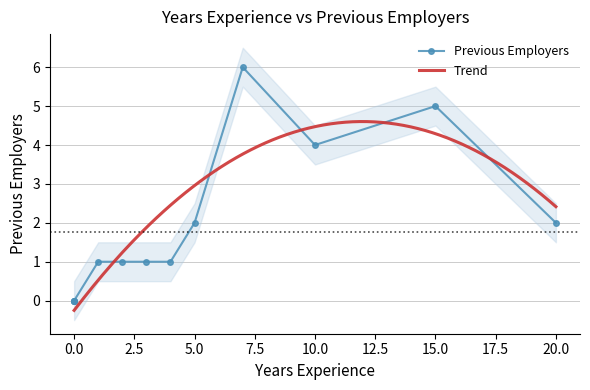

What is the difference between the maximum and minimum values?

6